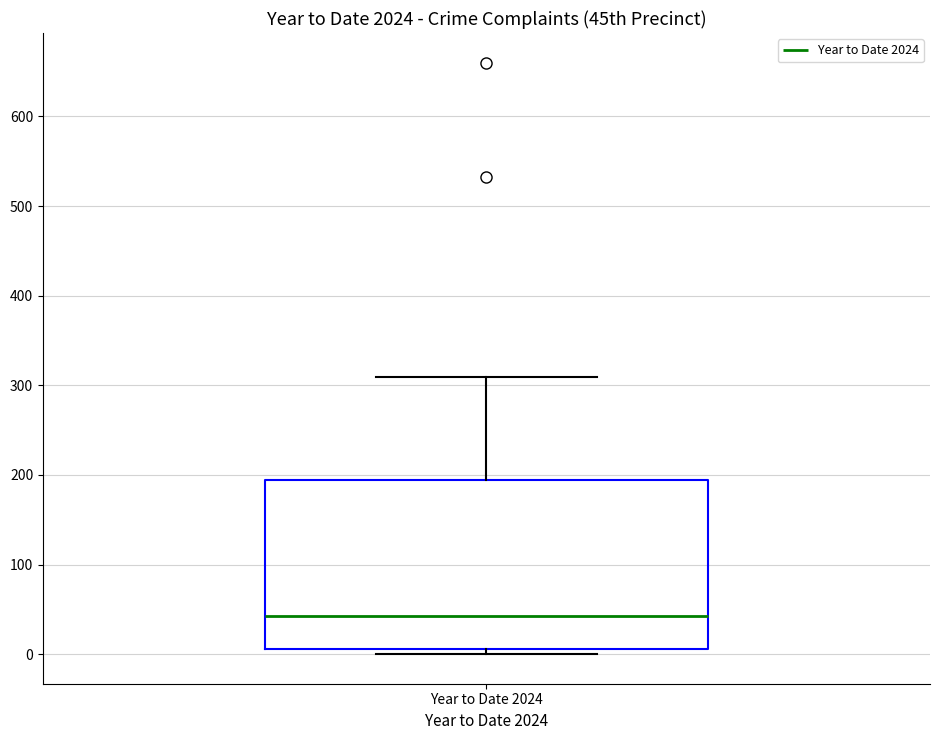

Read this box plot against the y-axis: the position of the median line, the range covered by the box, and the ends of both whiskers. The values are not printed on the chart, so give them approximately, as read against the axis.

median 40, box 10 to 190, whiskers 0 to 310